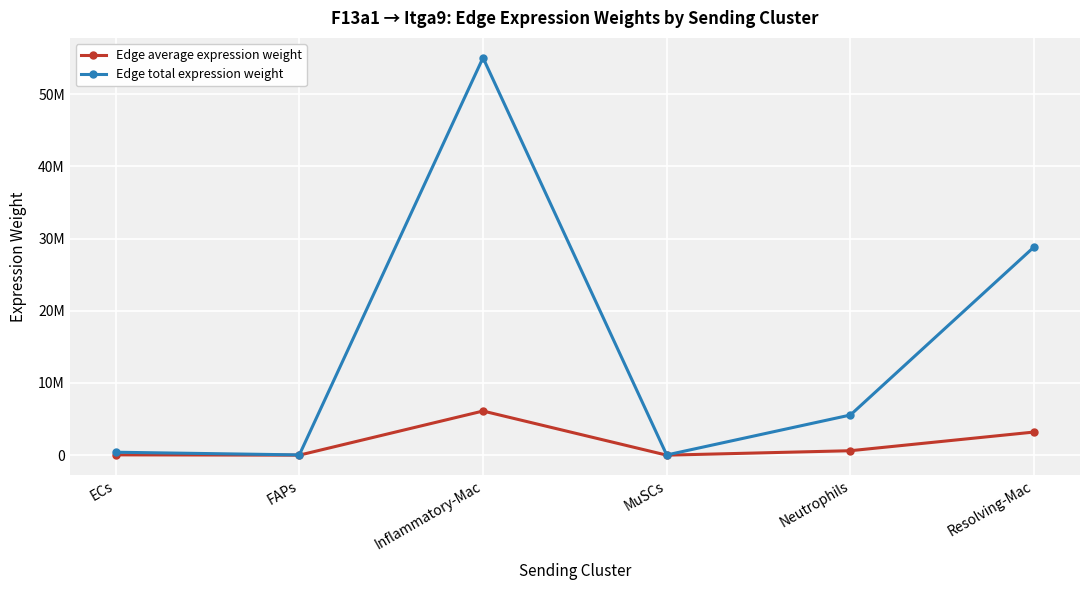

List the series in order of their overall mean, lowest first.

Edge average expression weight, Edge total expression weight